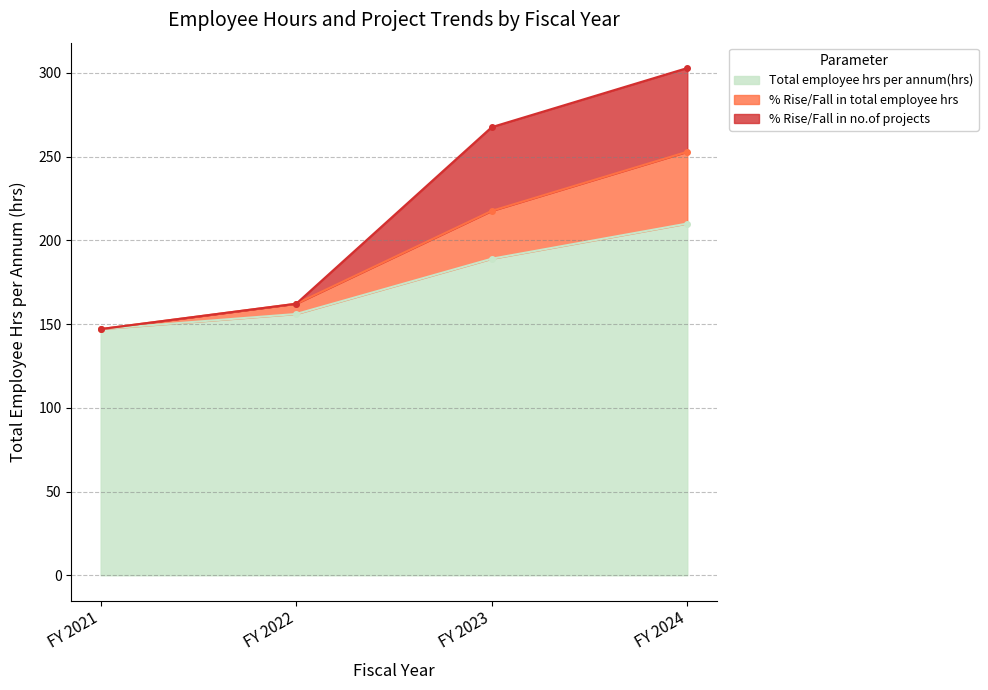

What is the value of the % Rise/Fall in total employee hrs point at the 3rd from the left?

217.6